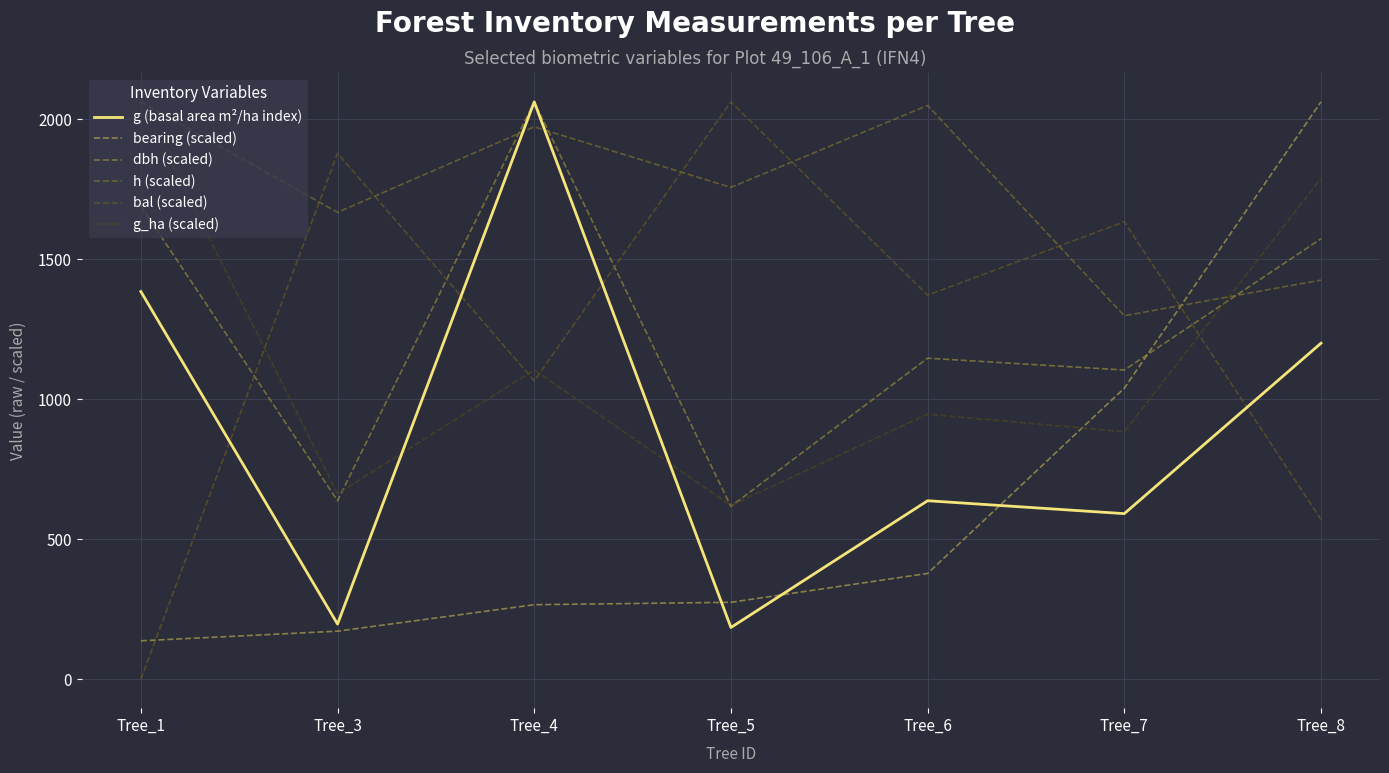

Which label corresponds to the largest value in the chart?

Tree_4